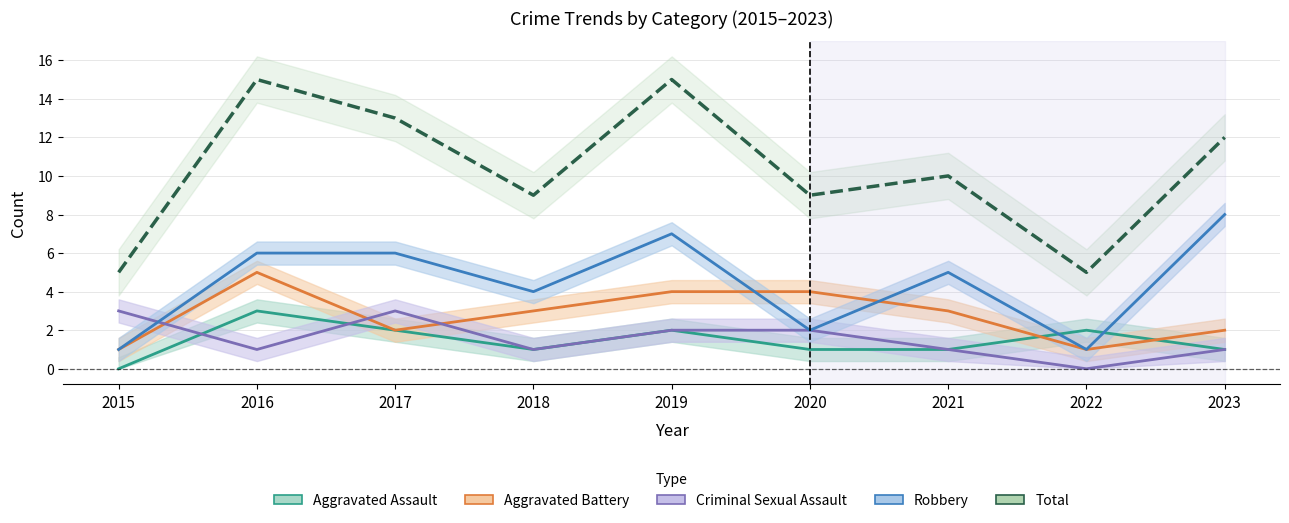

At which category does Total reach its first local valley?

2018